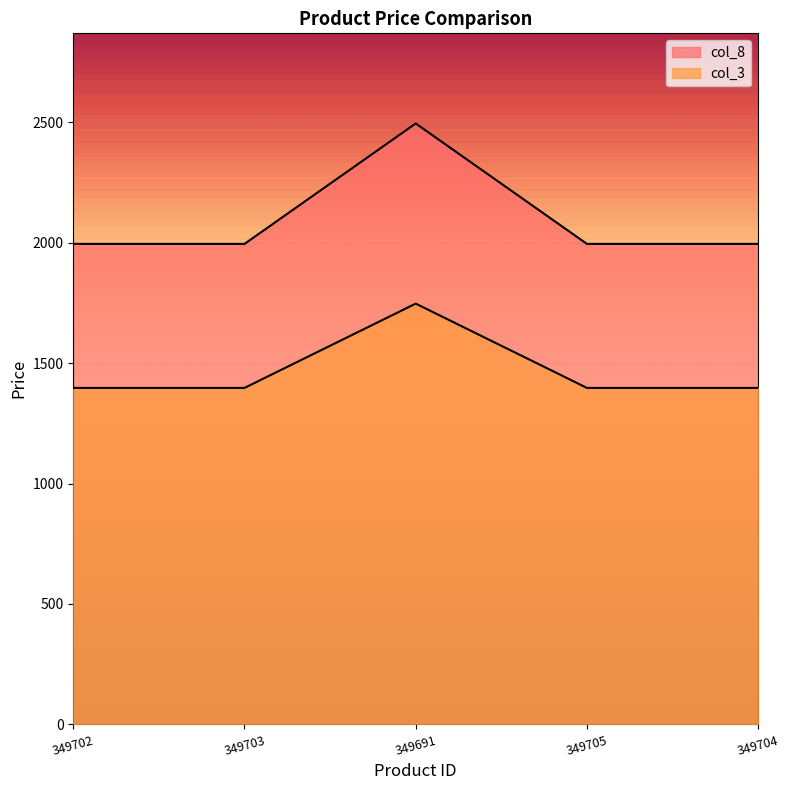

Is it true that col_8 equals 2300 at 349691?

False